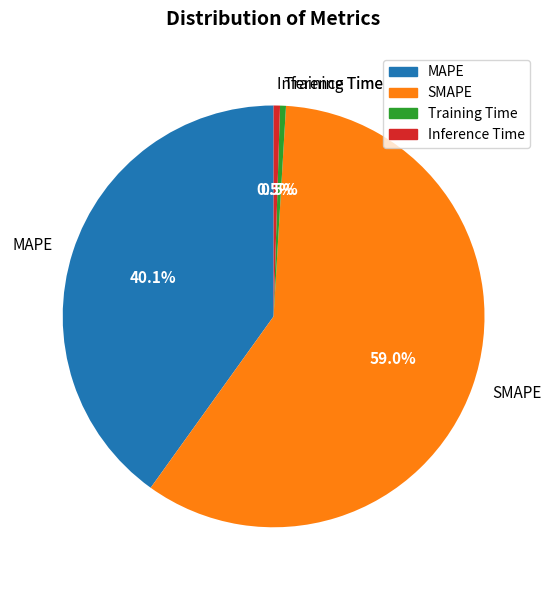

Is there any slice that represents more than half of the pie?

Yes